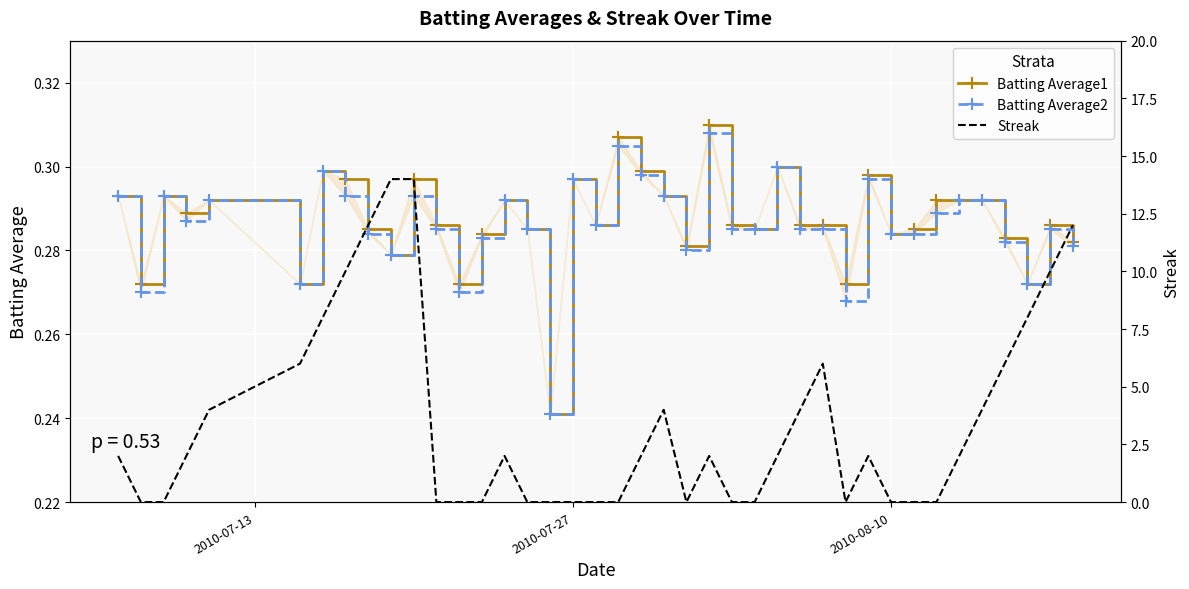

Reading right to left, transcribe all the data shown in this chart.

Batting Average1: 0.3	0.3	0.3	0.3	0.3	0.3	0.3	0.3	0.3	0.3	0.3	0.3	0.3	0.3	0.3	0.3	0.3	0.3	0.3	0.3	0.3	0.3	0.3	0.2	0.3	0.3	0.3	0.3	0.3	0.3	0.3	0.3	0.3	0.3	0.3	0.3	0.3	0.3	0.3	0.3
Batting Average2: 0.3	0.3	0.3	0.3	0.3	0.3	0.3	0.3	0.3	0.3	0.3	0.3	0.3	0.3	0.3	0.3	0.3	0.3	0.3	0.3	0.3	0.3	0.3	0.2	0.3	0.3	0.3	0.3	0.3	0.3	0.3	0.3	0.3	0.3	0.3	0.3	0.3	0.3	0.3	0.3
Streak: 12.0	10.0	8.0	6.0	4.0	2.0	0.0	0.0	0.0	2.0	0.0	6.0	4.0	2.0	0.0	0.0	2.0	0.0	4.0	2.0	0.0	0.0	0.0	0.0	0.0	2.0	0.0	0.0	0.0	14.0	14.0	12.0	10.0	8.0	6.0	4.0	2.0	0.0	0.0	2.0